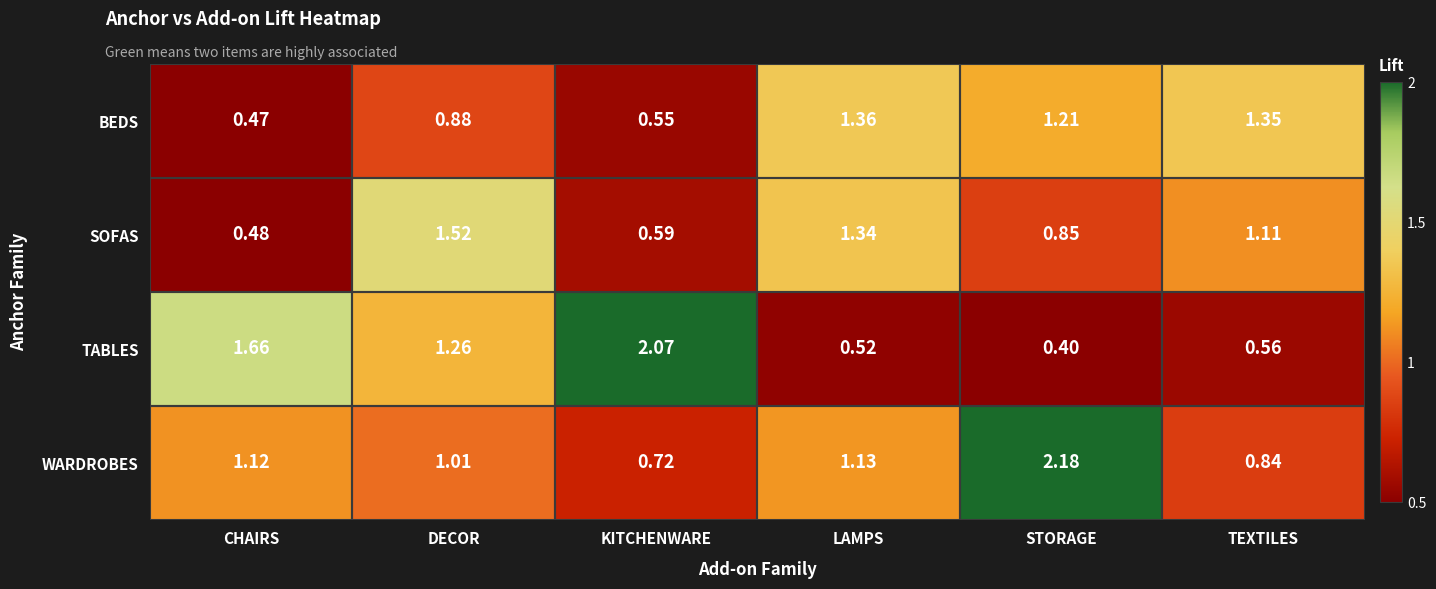

At which label is TABLES closest to 1?

DECOR